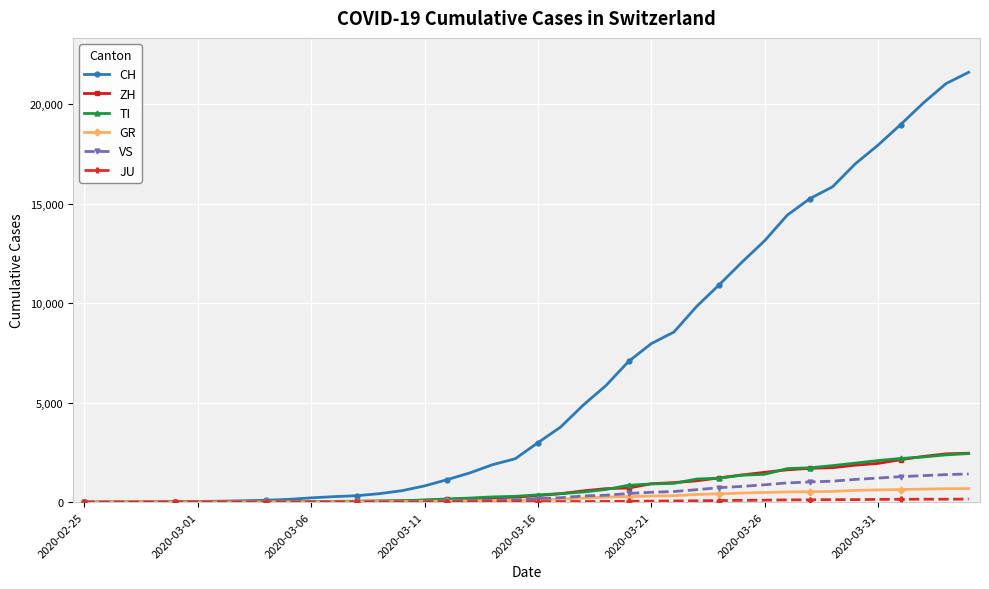

How many lines are shown in the chart?

6